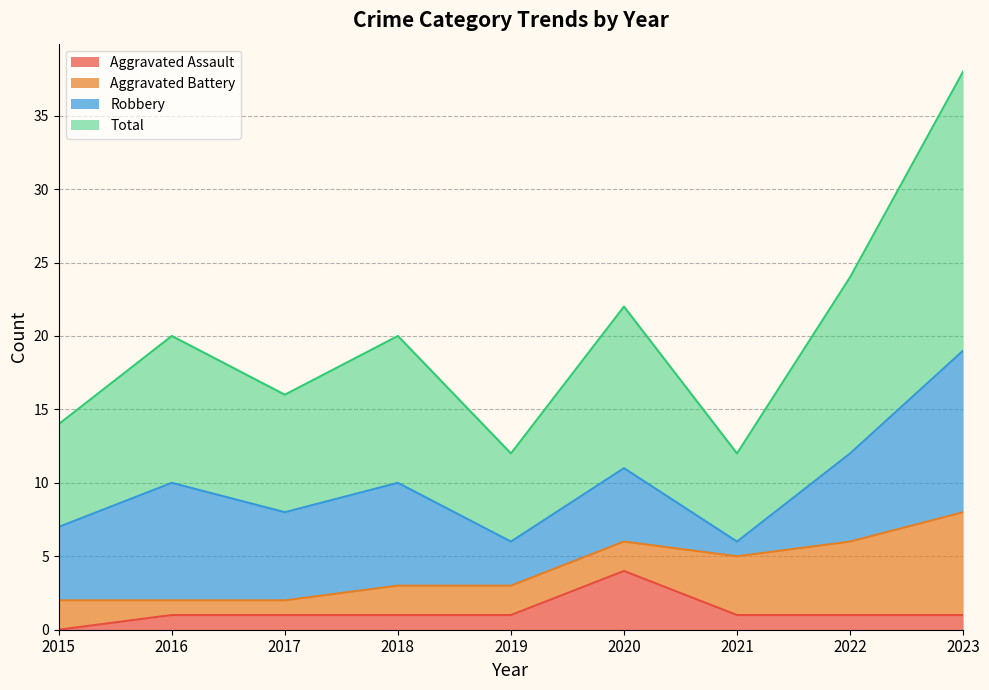

Which category has the lowest value in the Aggravated Assault series?

2015